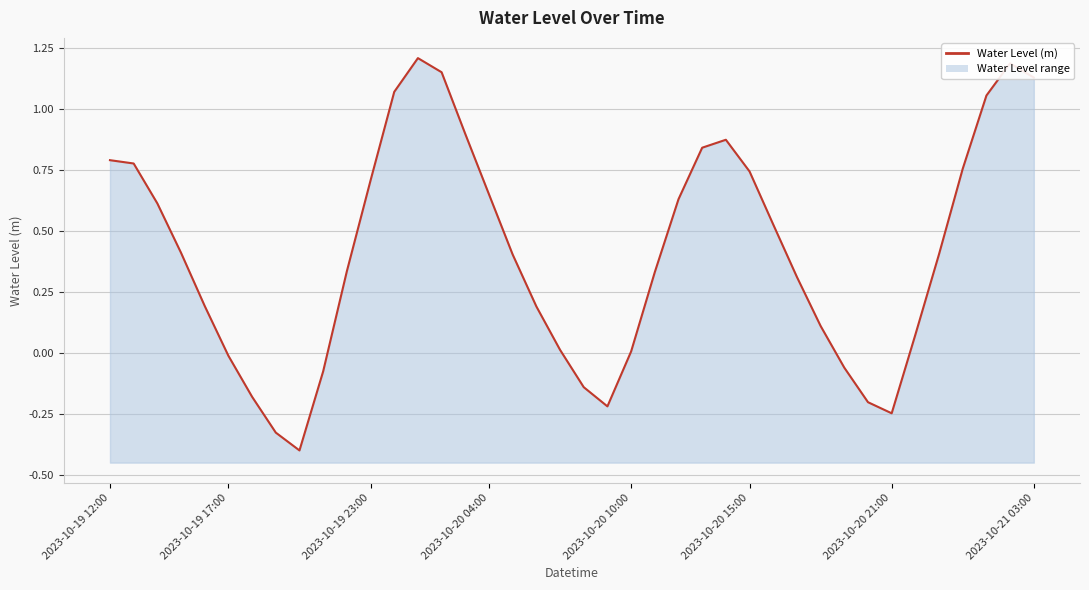

True or false: the data has more than 1 interior local peaks.

True